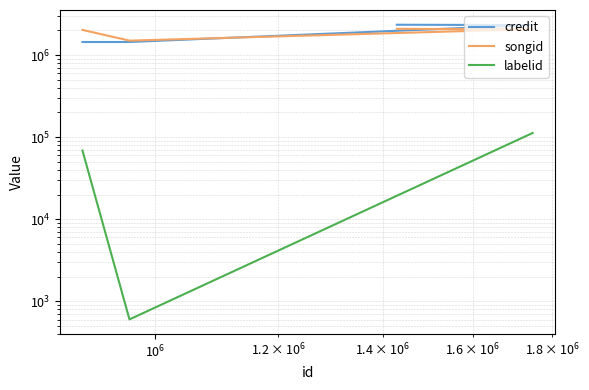

How many data points in songid are above 2073757?

1